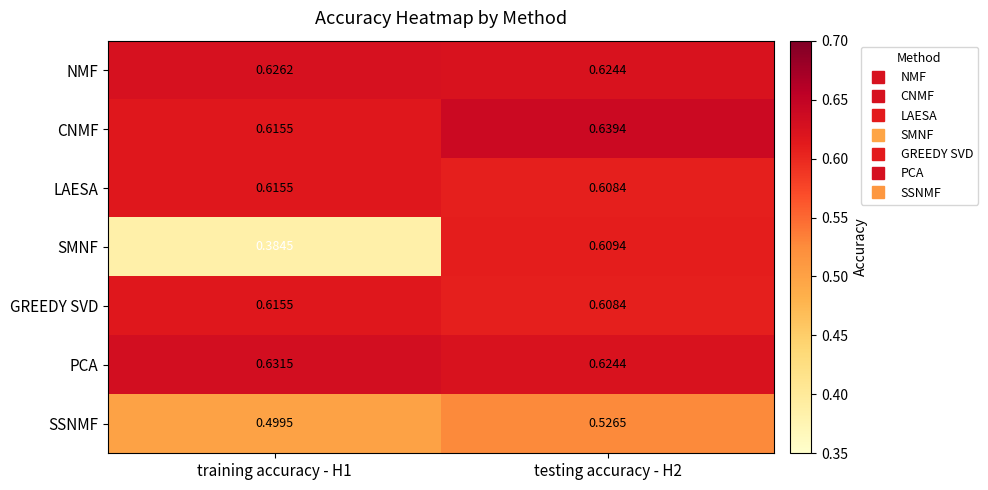

Which series has the largest range (max minus min)?

SMNF